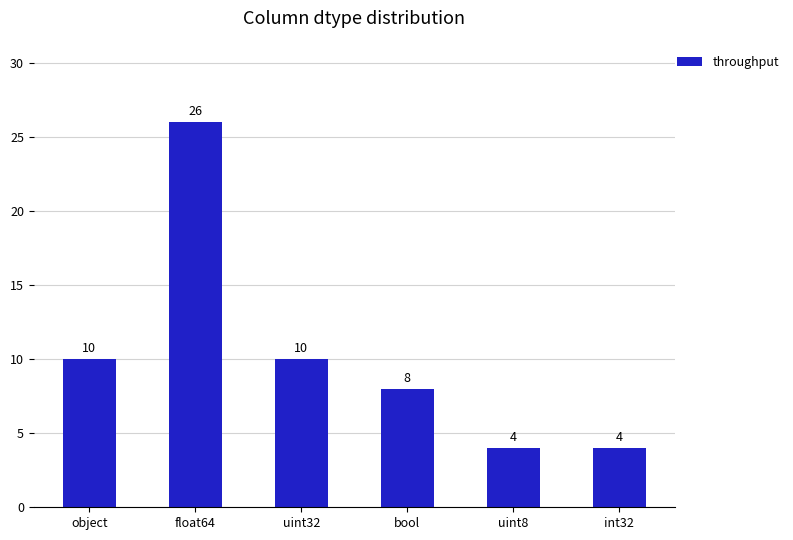

Is it true that the value at uint32 is 3?

False